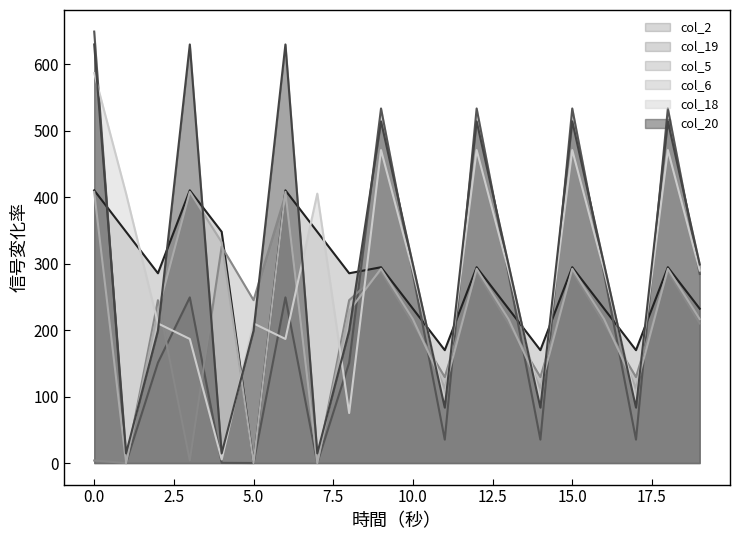

List the series in order of their peak value, highest first.

col_19, col_20, col_18, col_2, col_6, col_5